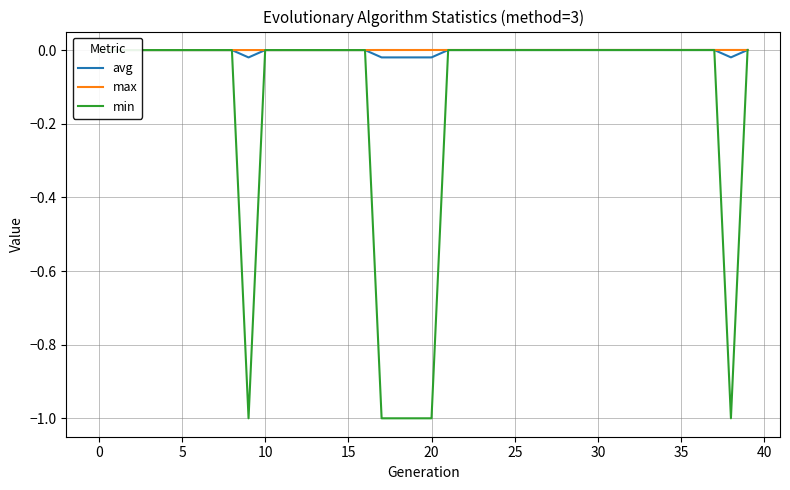

Which series has the widest spread of values?

min